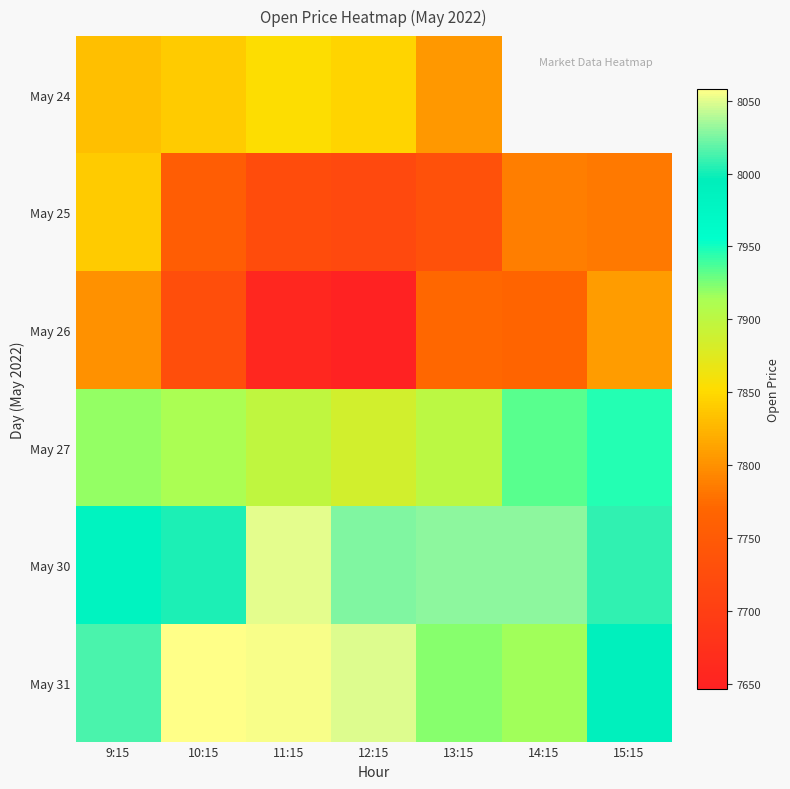

What is the difference between the second highest and minimum values in the May 25 series?

67.4